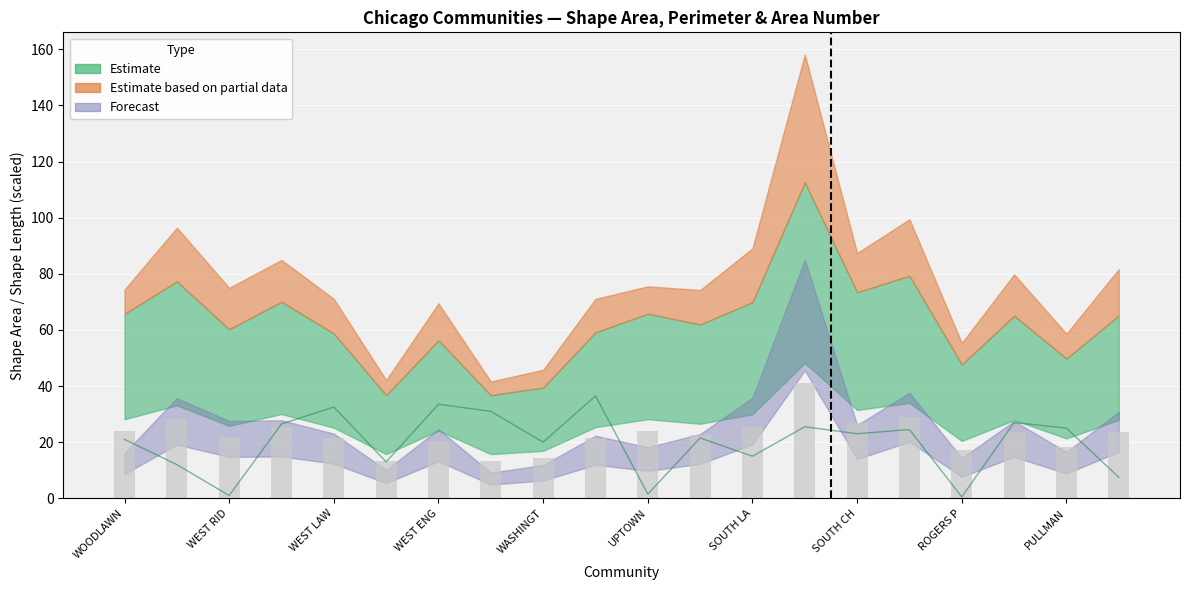

Between 7 and 4, which is larger?

4